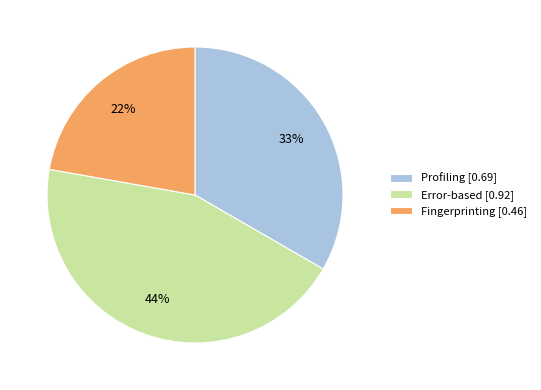

Is there any slice that represents more than half of the pie?

No